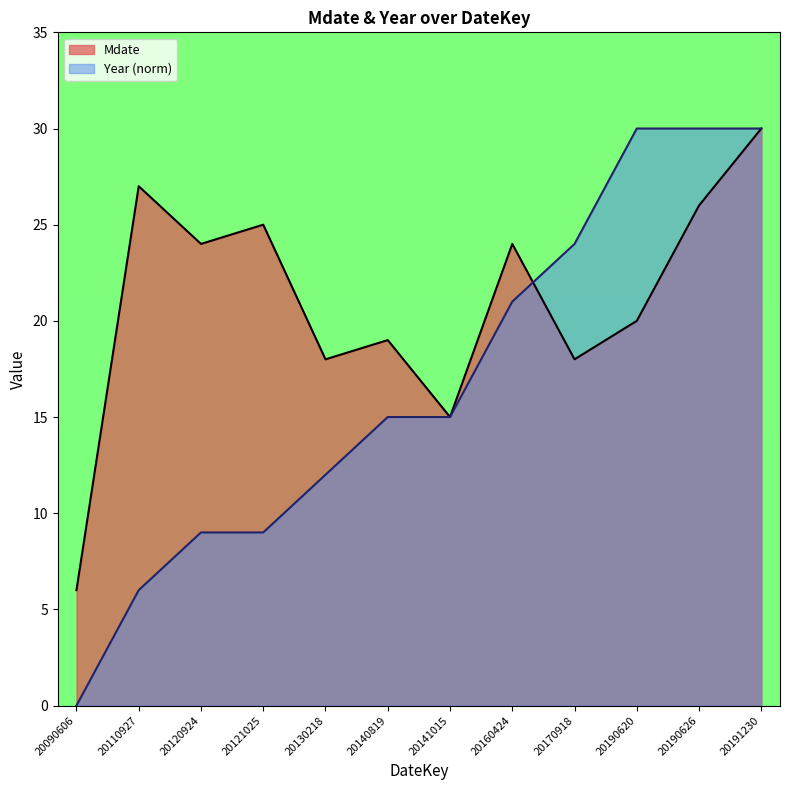

True or false: Mdate and Year cross at least once.

True